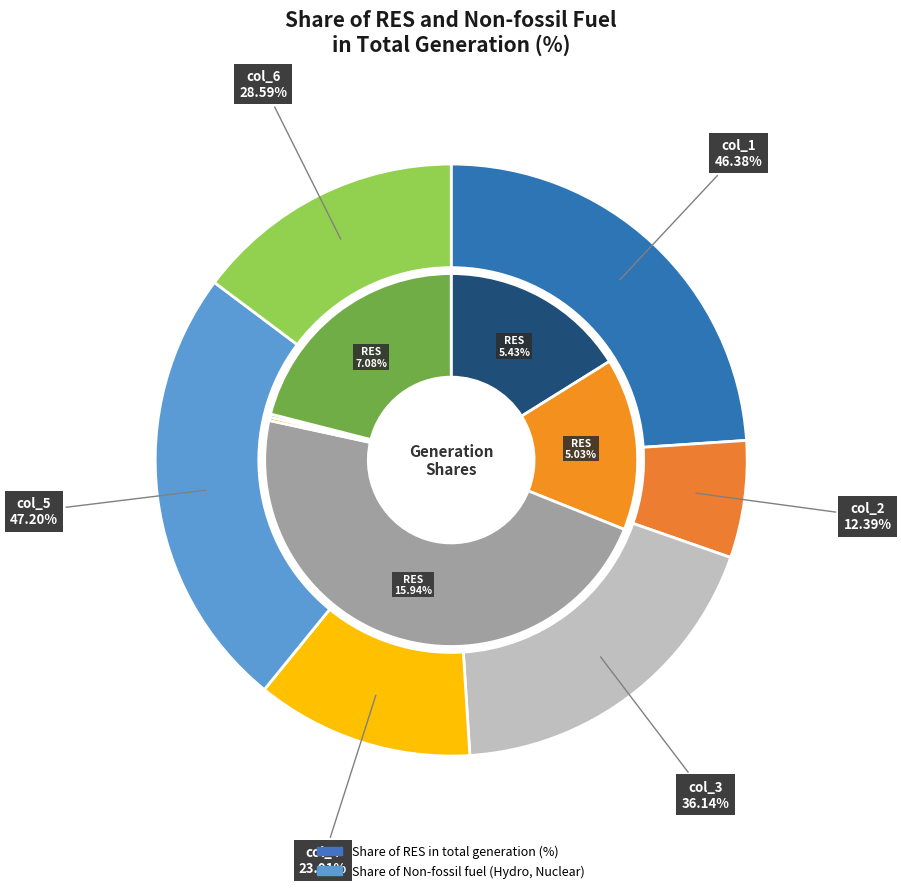

Is it true that col_3 is 19% of the pie?

True